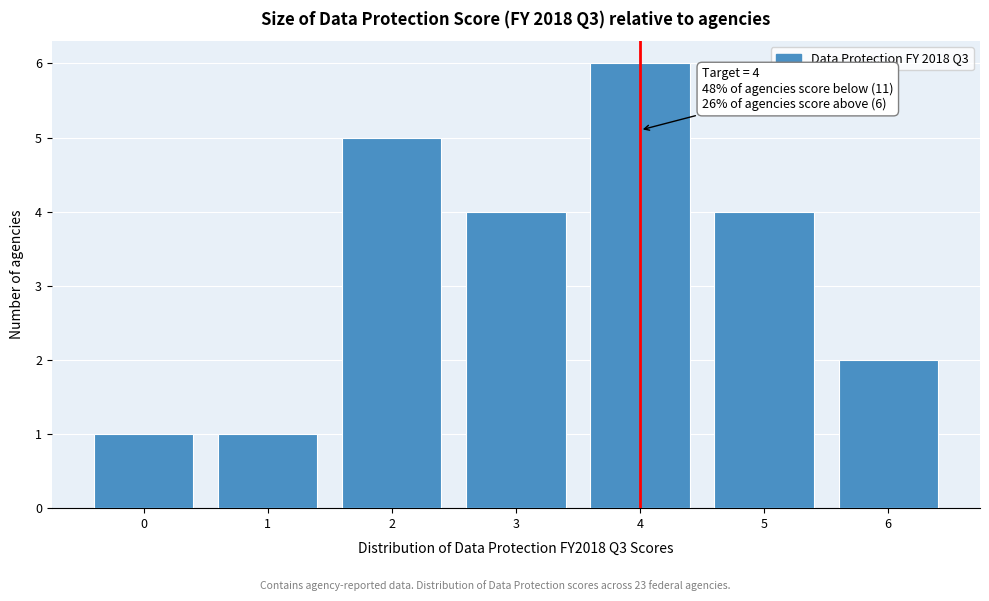

Reading right to left, extract all data points from this chart.

2	4	6	4	5	1	1